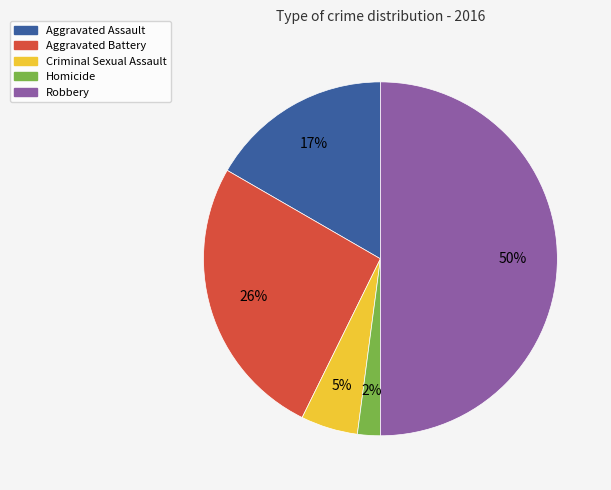

To the nearest percent, what is the average slice percentage?

20%